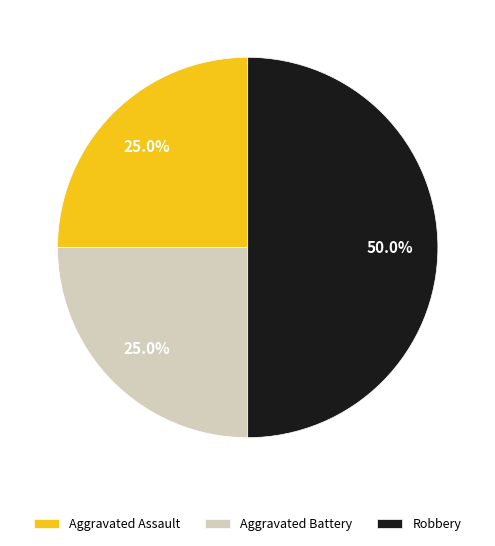

What is the ratio of the value at Aggravated Battery to the value at Aggravated Assault?

1.0